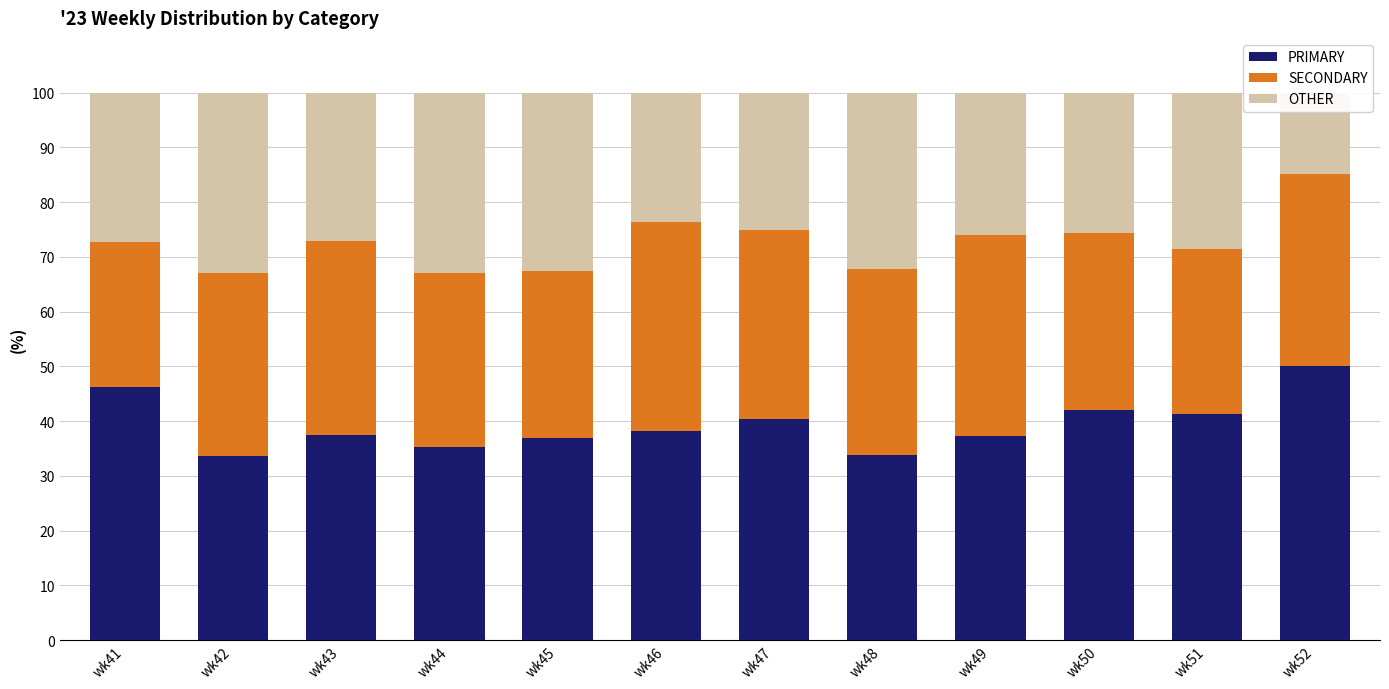

At which label does PRIMARY first exceed 38?

wk41